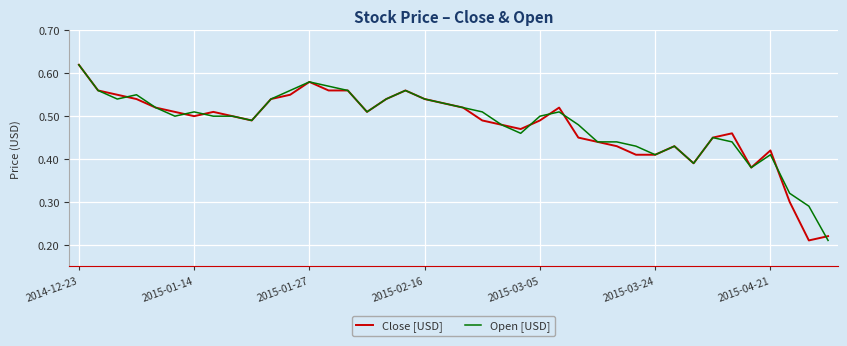

At which label does Open [USD] reach its peak?

2014-12-23